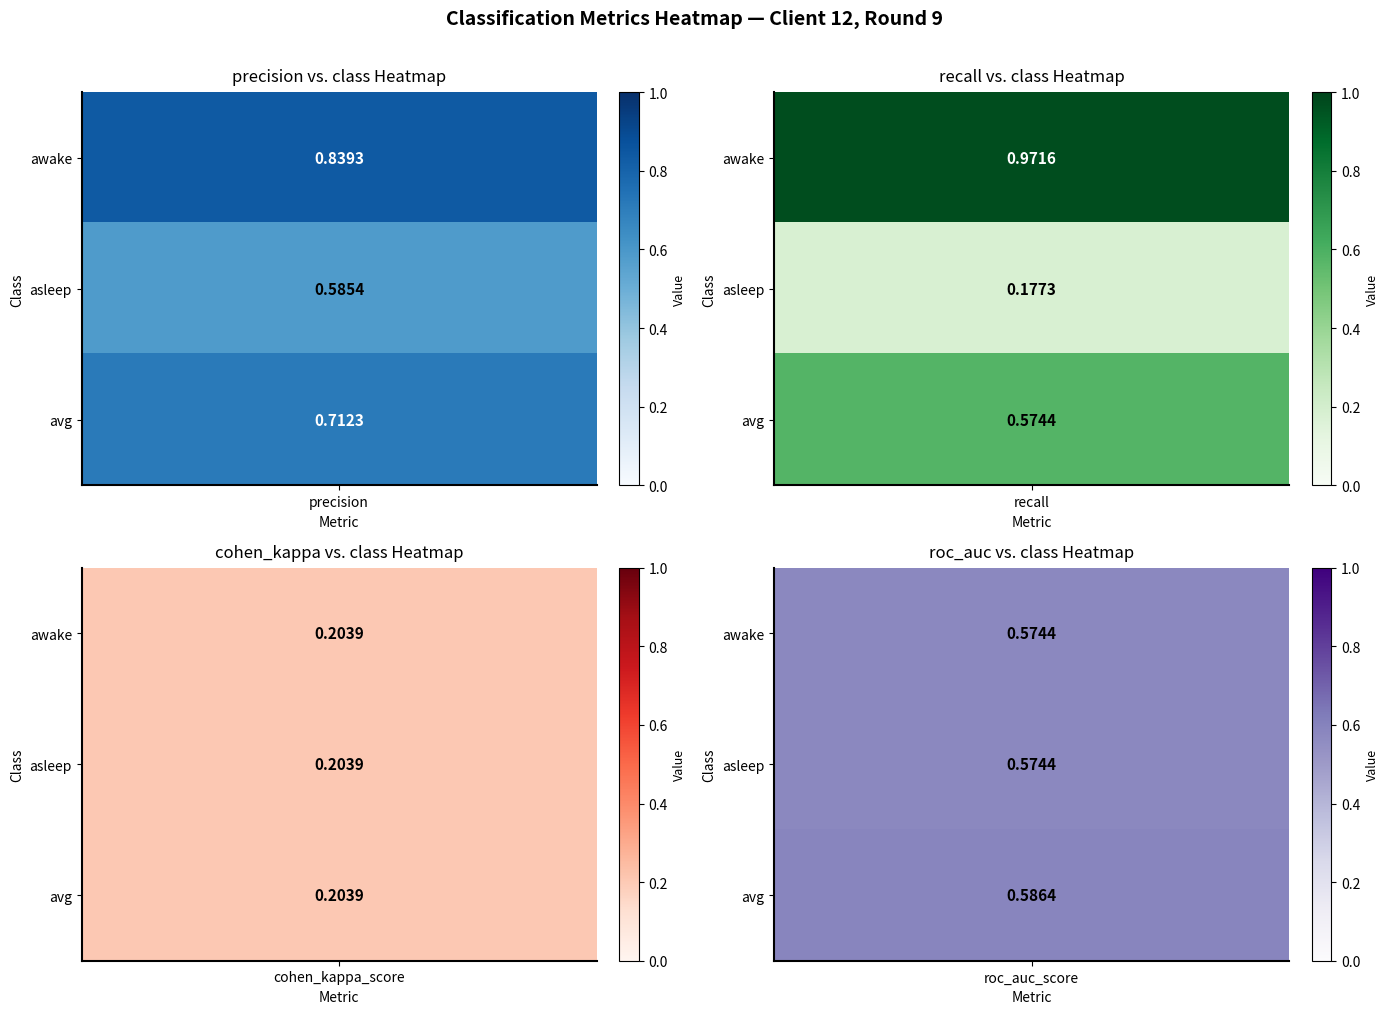

What value does the asleep series have at recall?

0.2